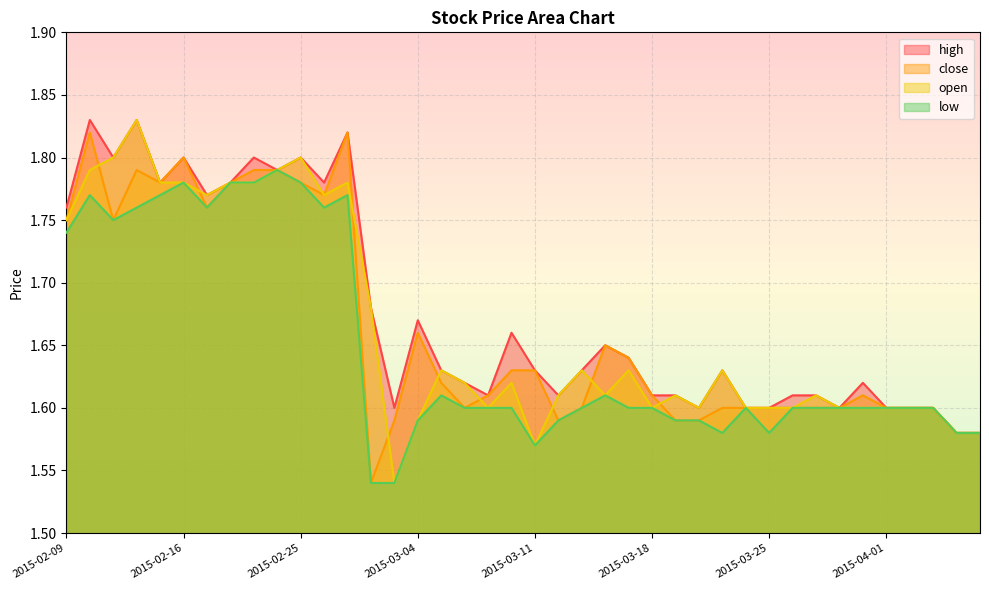

What is the highest value of the close series?

1.8